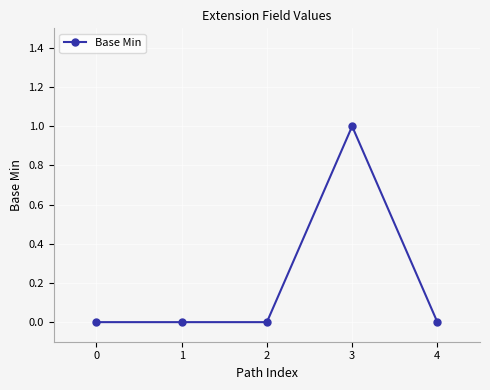

Reading left to right, list all the values displayed in this chart.

0=0	1=0	2=0	3=1	4=0